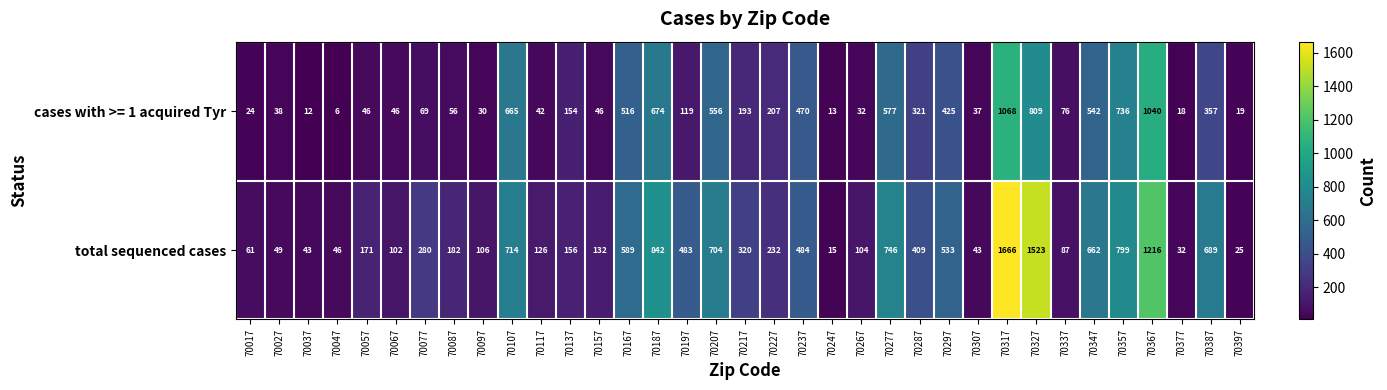

Rank the series at 70277 from highest to lowest value.

total sequenced cases, cases with >= 1 acquired Tyr